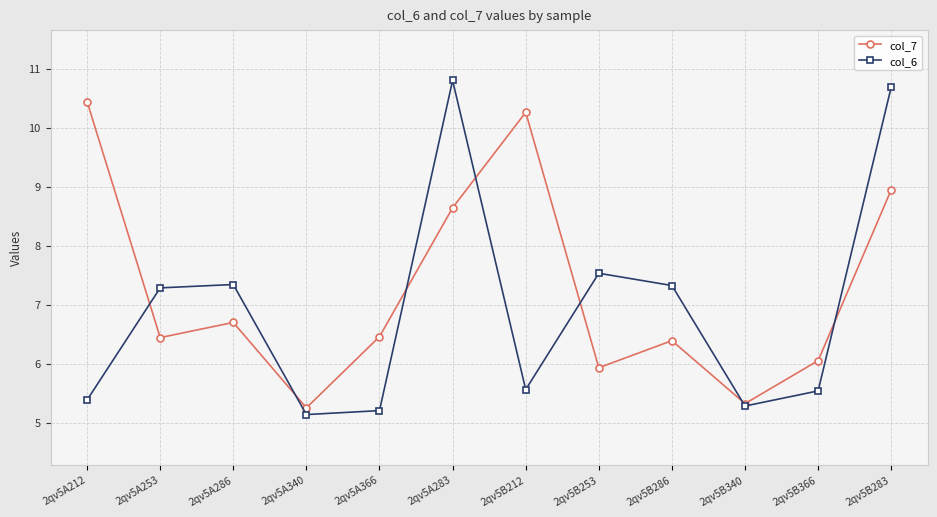

Which series ends up on top after the final intersection of col_6 and col_7?

col_6